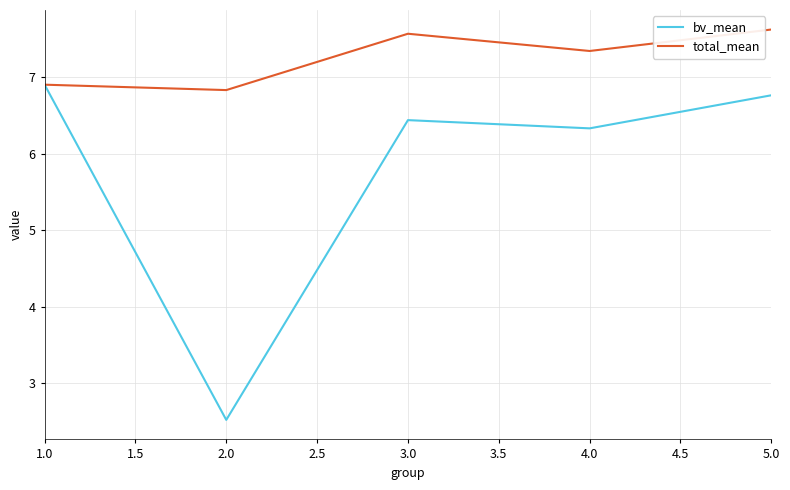

Where does the bv_mean series first go above 6?

1.0